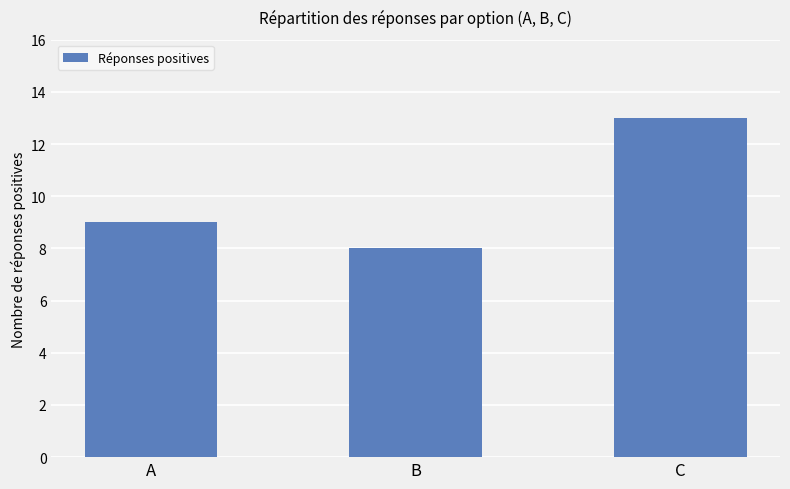

List the labels in order of value, smallest first.

B, A, C